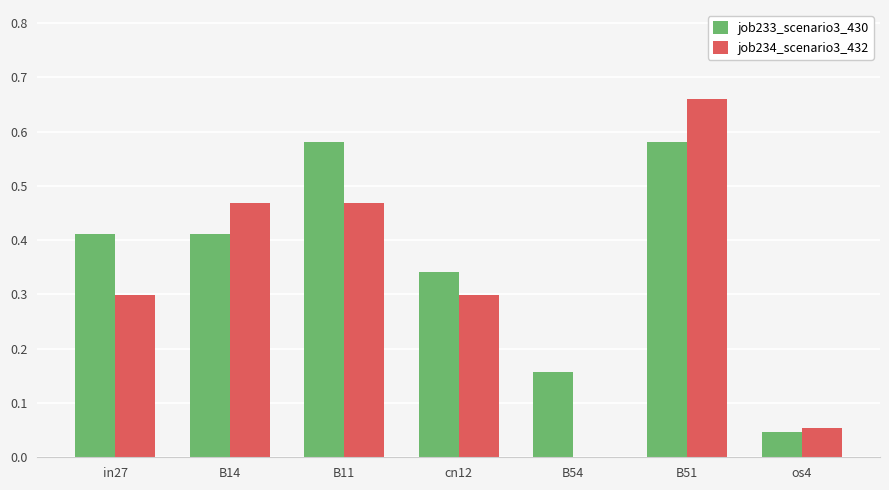

Which series changed the most between B14 and B11?

job233_scenario3_430